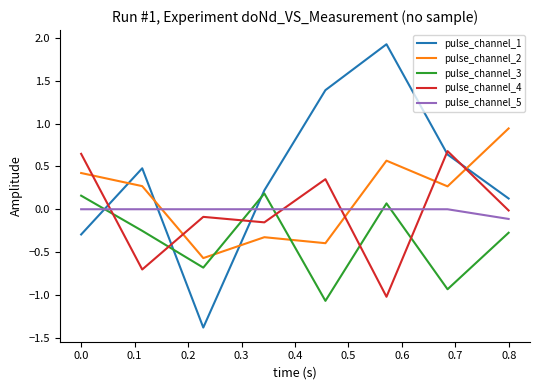

What is the smallest value displayed?

-1.4